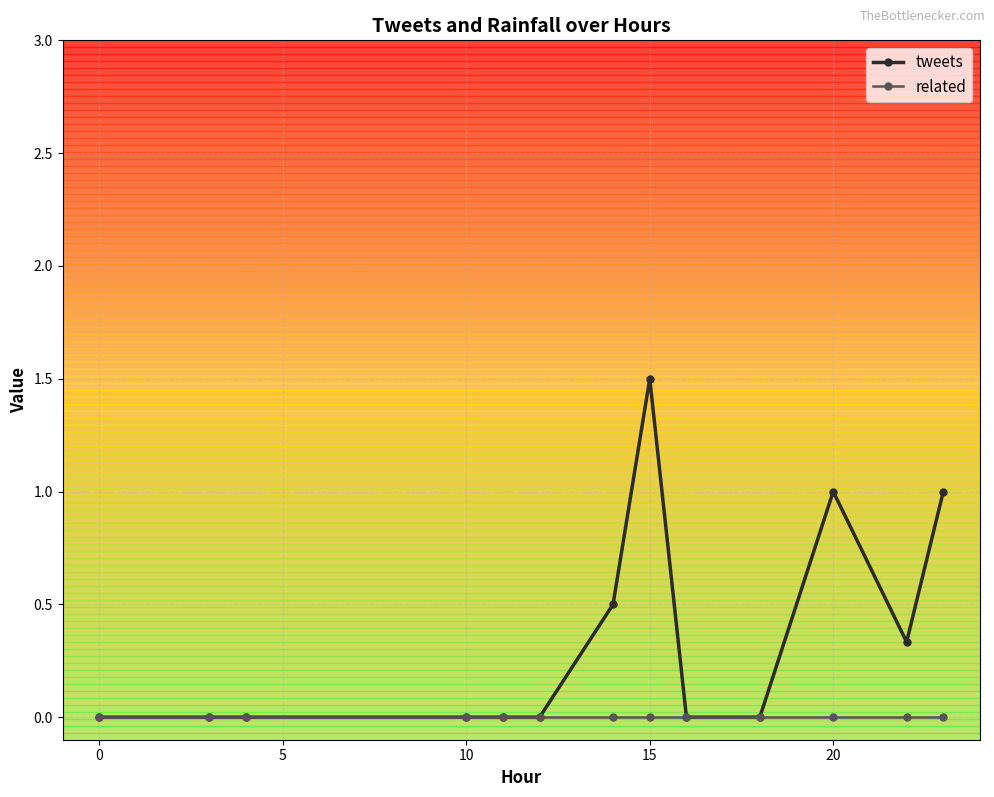

Which series has the widest spread of values?

tweets